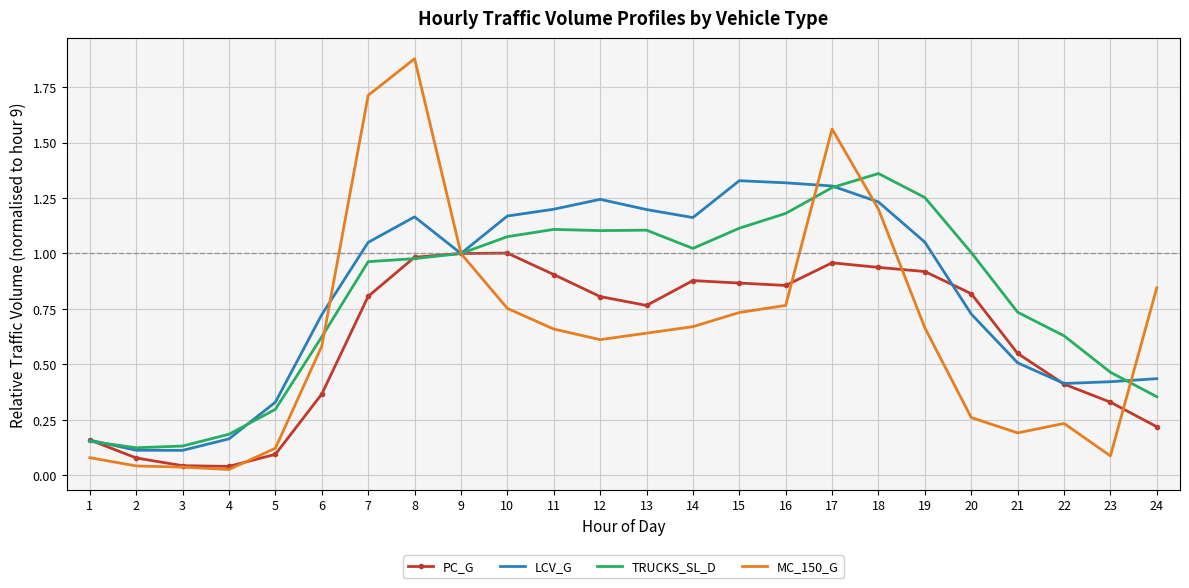

The PC_G series shows 1.0 at 10. True or false?

True